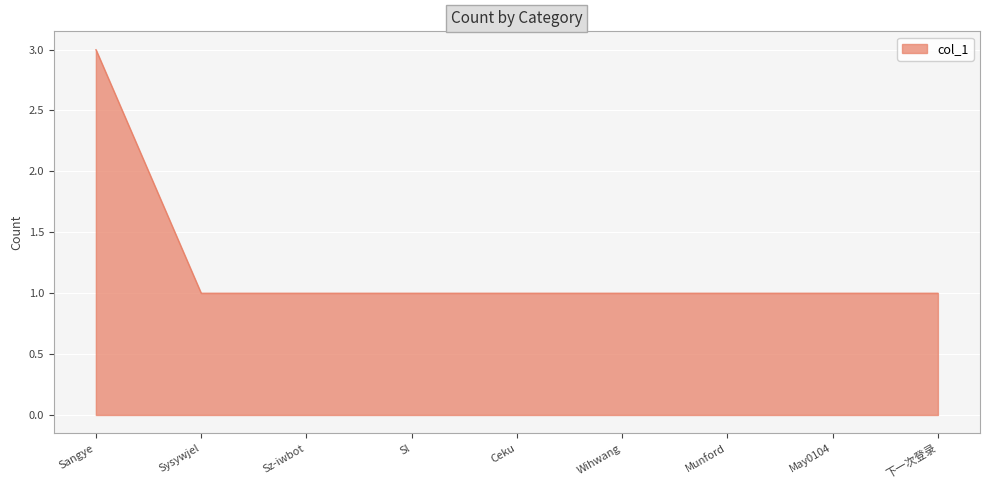

Reading left to right, transcribe all the data shown in this chart.

Sangye=3	Sysywjel=1	Sz-iwbot=1	Sl=1	Ceku=1	Wihwang=1	Munford=1	May0104=1	下一次登录=1